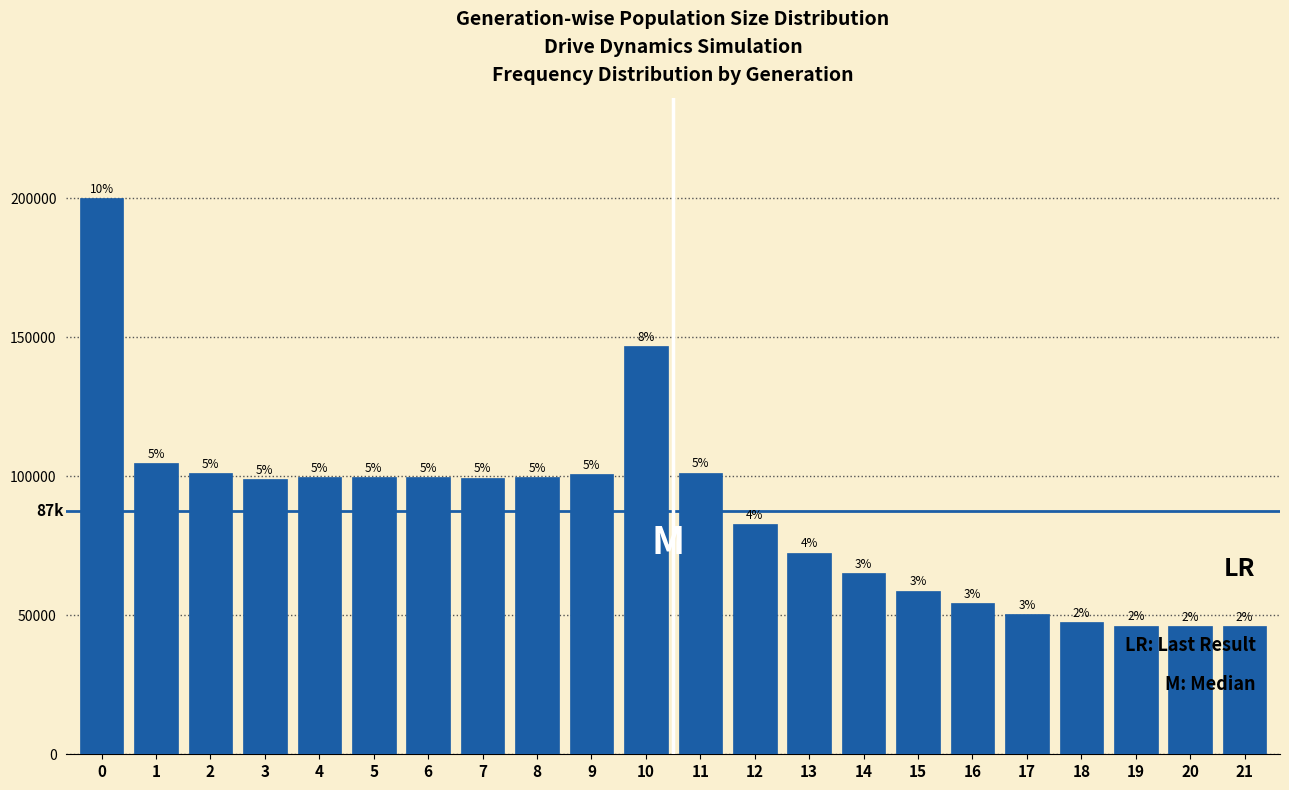

Are the bars horizontal?

No